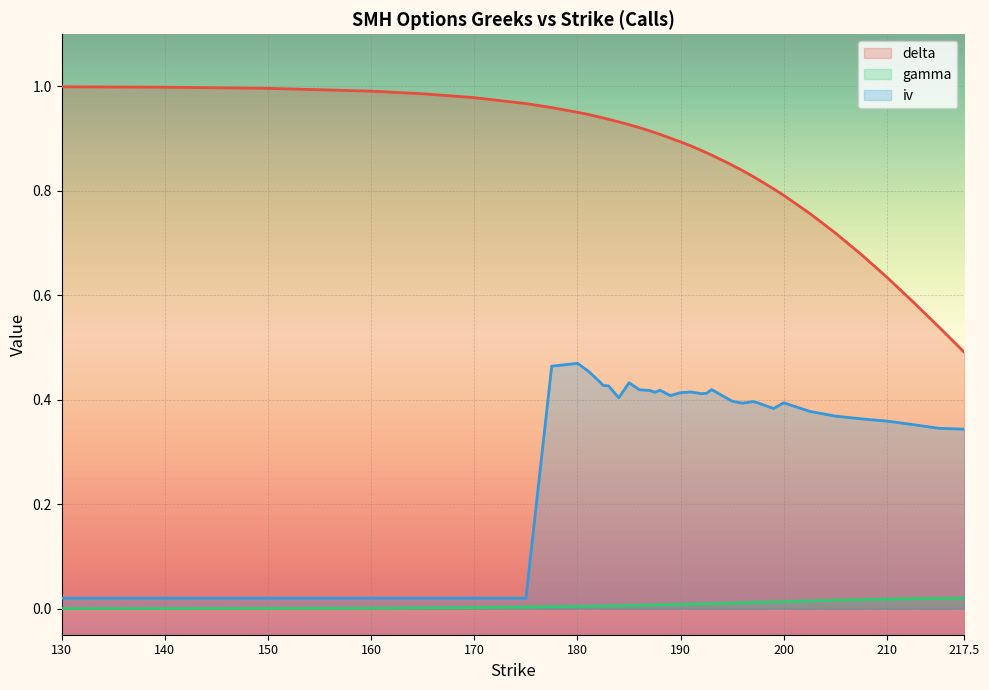

What is the average value of the delta series?

0.9